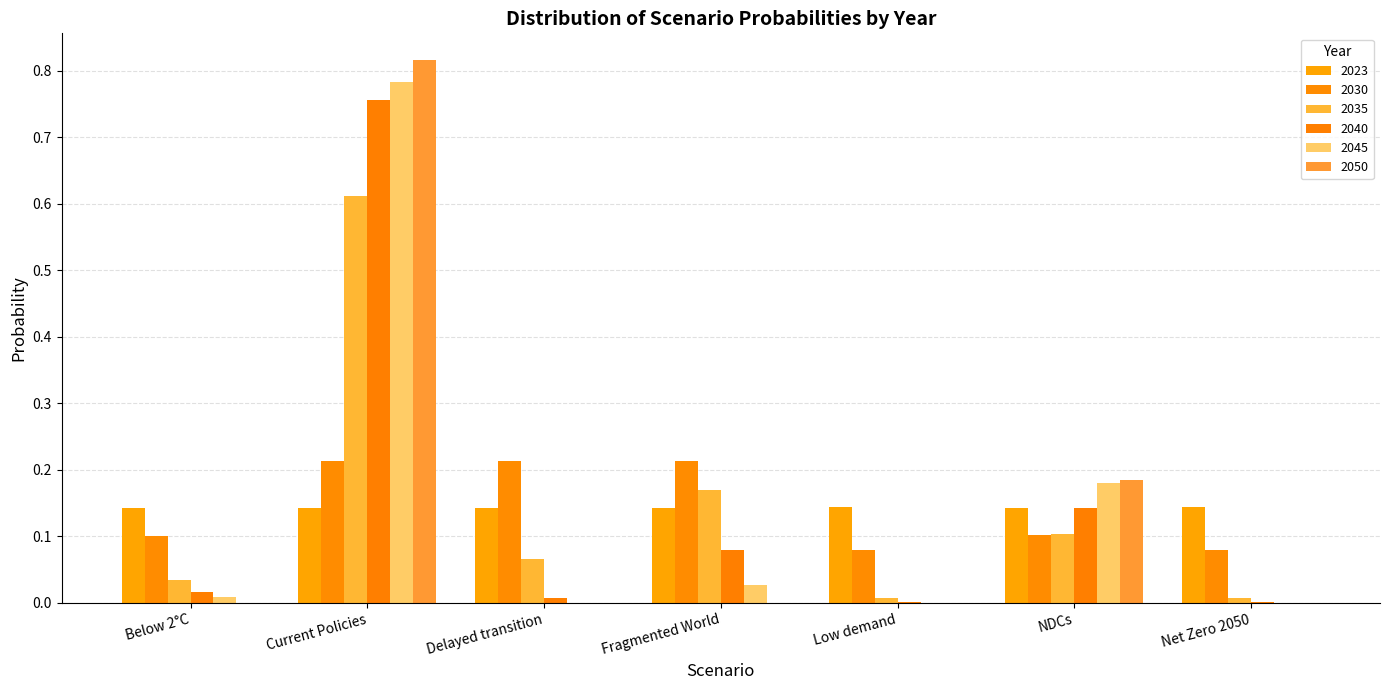

How many groups of bars are there?

7